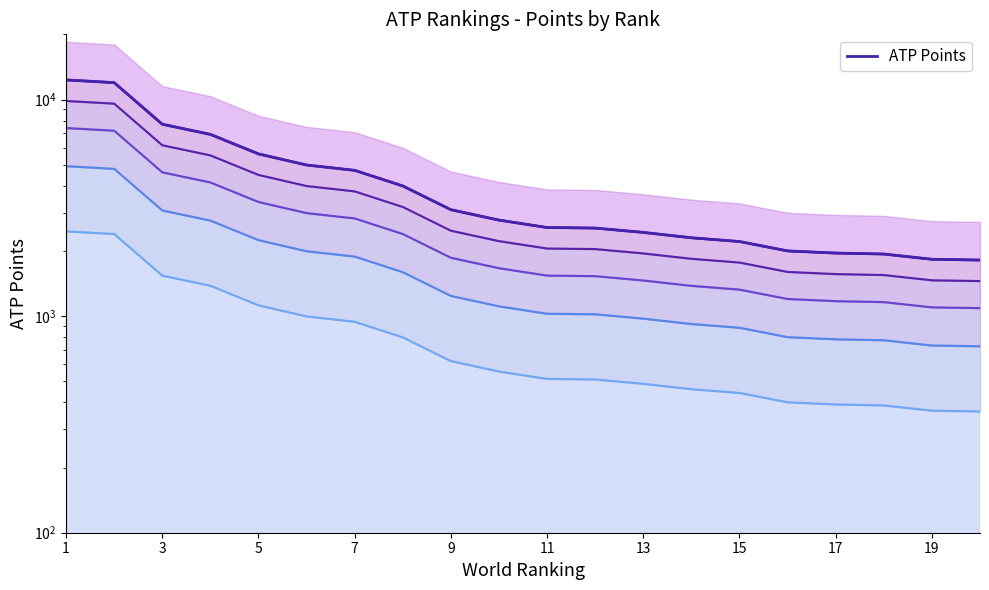

Where does the data first go above 2775?

1